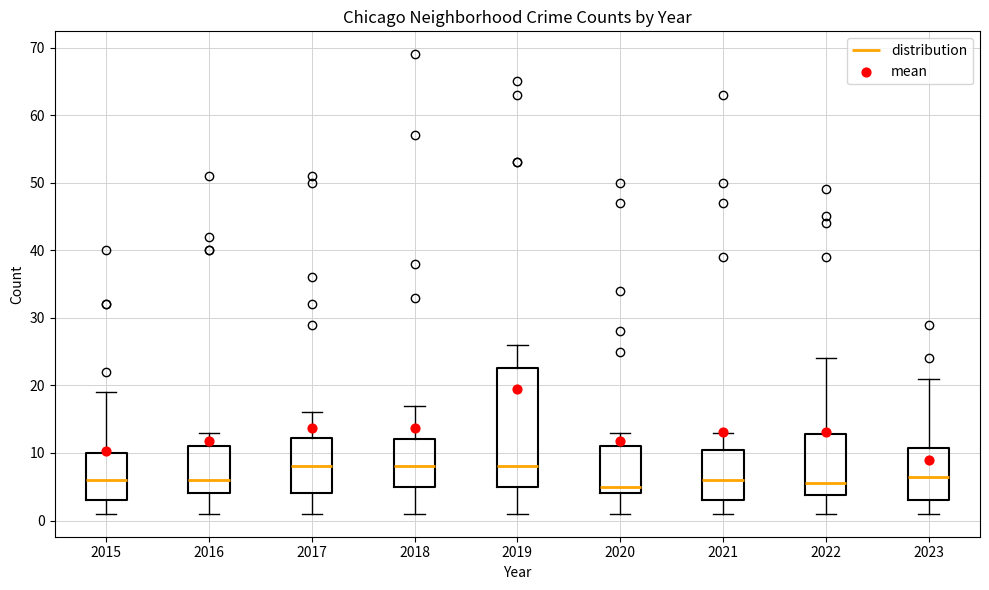

Comparing the boxes themselves (not the whiskers), which one is the tallest?

2019